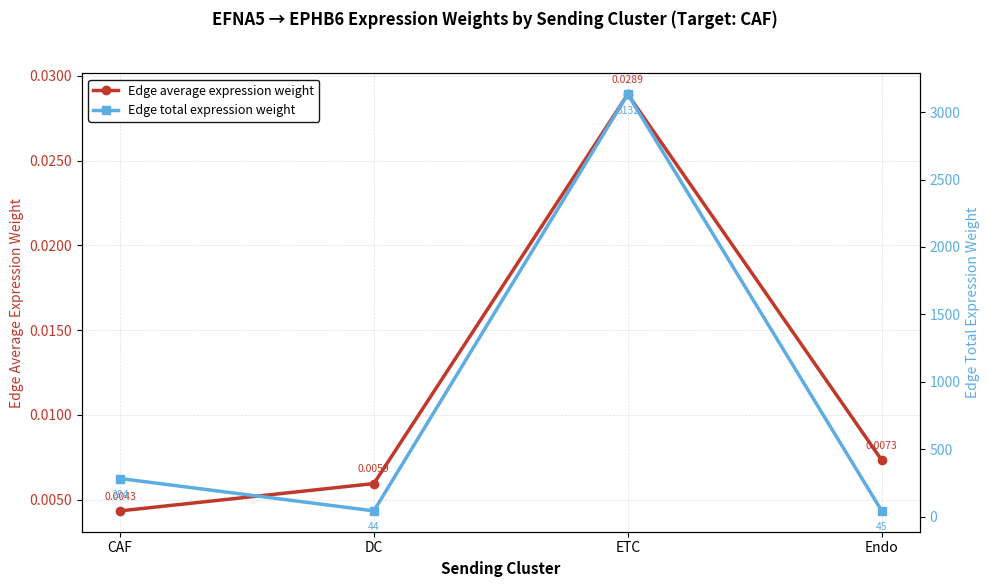

How many interior local peaks does the Edge average expression weight series have?

1